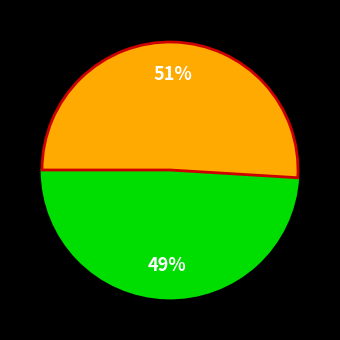

Is there a majority slice in this chart?

Yes